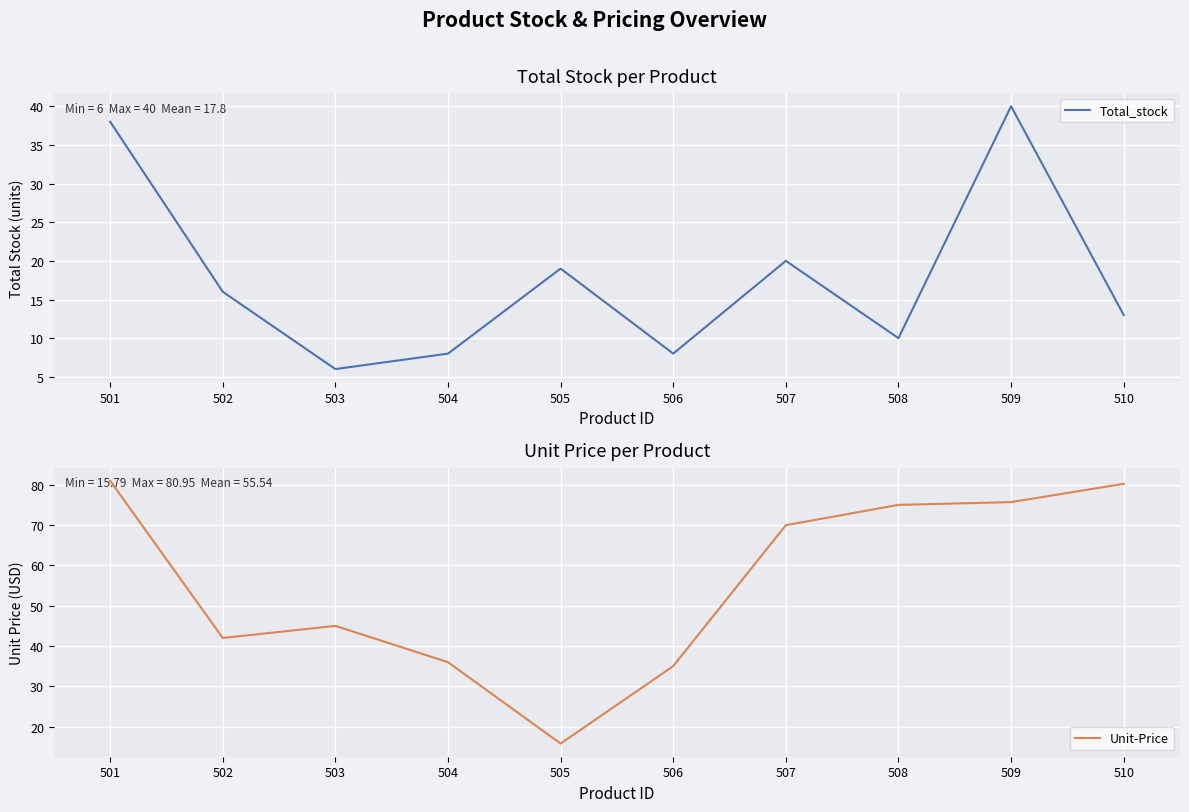

Is this an area chart (filled region under the line)?

No